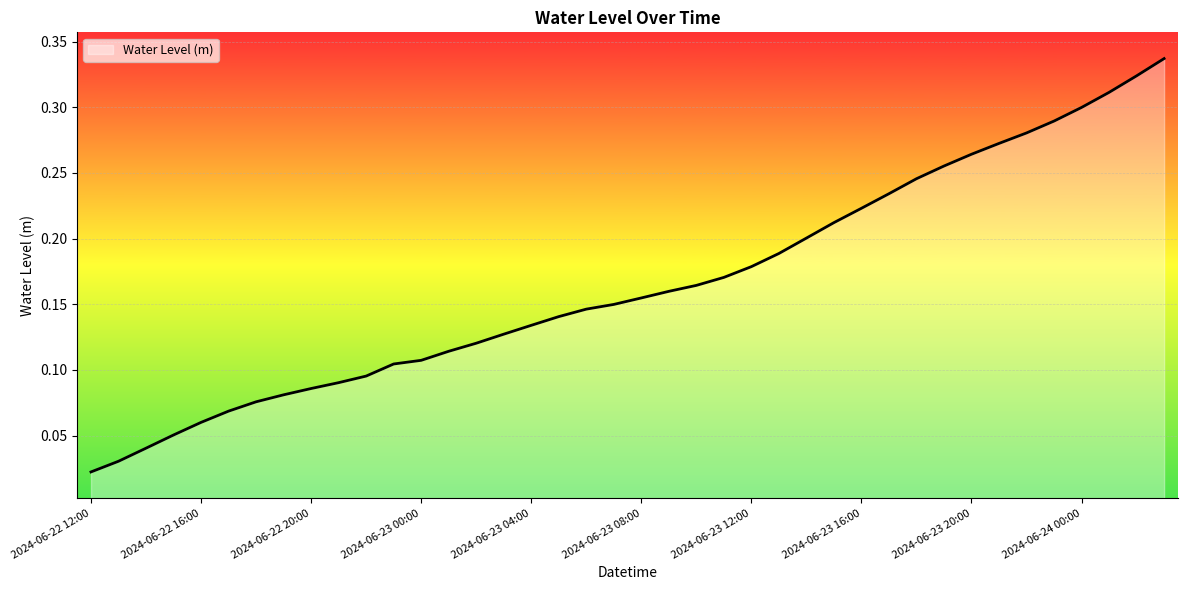

List the labels in order of value, smallest first.

2024-06-22 12:00, 2024-06-22 13:00, 2024-06-22 14:00, 2024-06-22 15:00, 2024-06-22 16:00, 2024-06-22 17:00, 2024-06-22 18:00, 2024-06-22 19:00, 2024-06-22 20:00, 2024-06-22 21:00, 2024-06-22 22:00, 2024-06-22 23:00, 2024-06-23 00:00, 2024-06-23 01:00, 2024-06-23 02:00, 2024-06-23 03:00, 2024-06-23 04:00, 2024-06-23 05:00, 2024-06-23 06:00, 2024-06-23 07:00, 2024-06-23 08:00, 2024-06-23 09:00, 2024-06-23 10:00, 2024-06-23 11:00, 2024-06-23 12:00, 2024-06-23 13:00, 2024-06-23 14:00, 2024-06-23 15:00, 2024-06-23 16:00, 2024-06-23 17:00, 2024-06-23 18:00, 2024-06-23 19:00, 2024-06-23 20:00, 2024-06-23 21:00, 2024-06-23 22:00, 2024-06-23 23:00, 2024-06-24 00:00, 2024-06-24 01:00, 2024-06-24 02:00, 2024-06-24 03:00